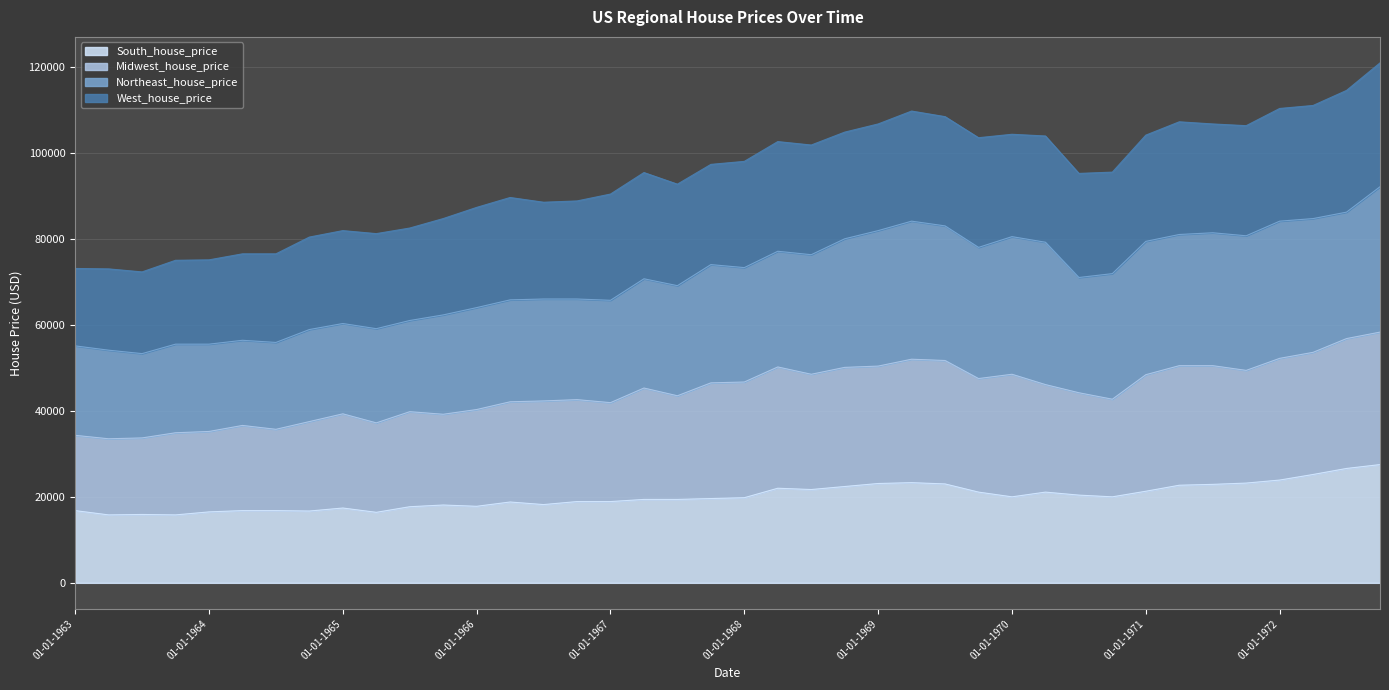

What is the label of the 27th point from the right?

01-04-1966